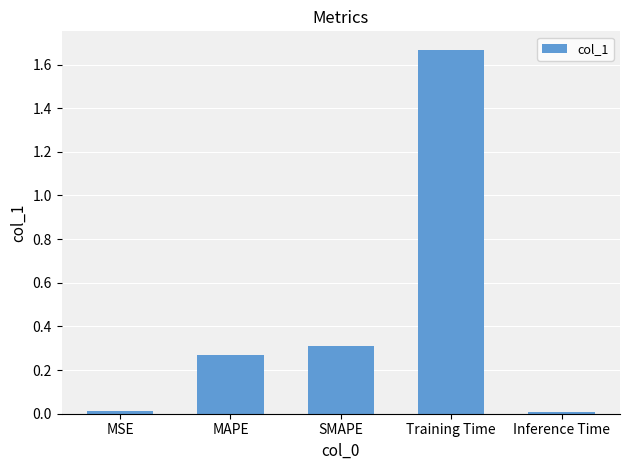

What position from the left is SMAPE?

3